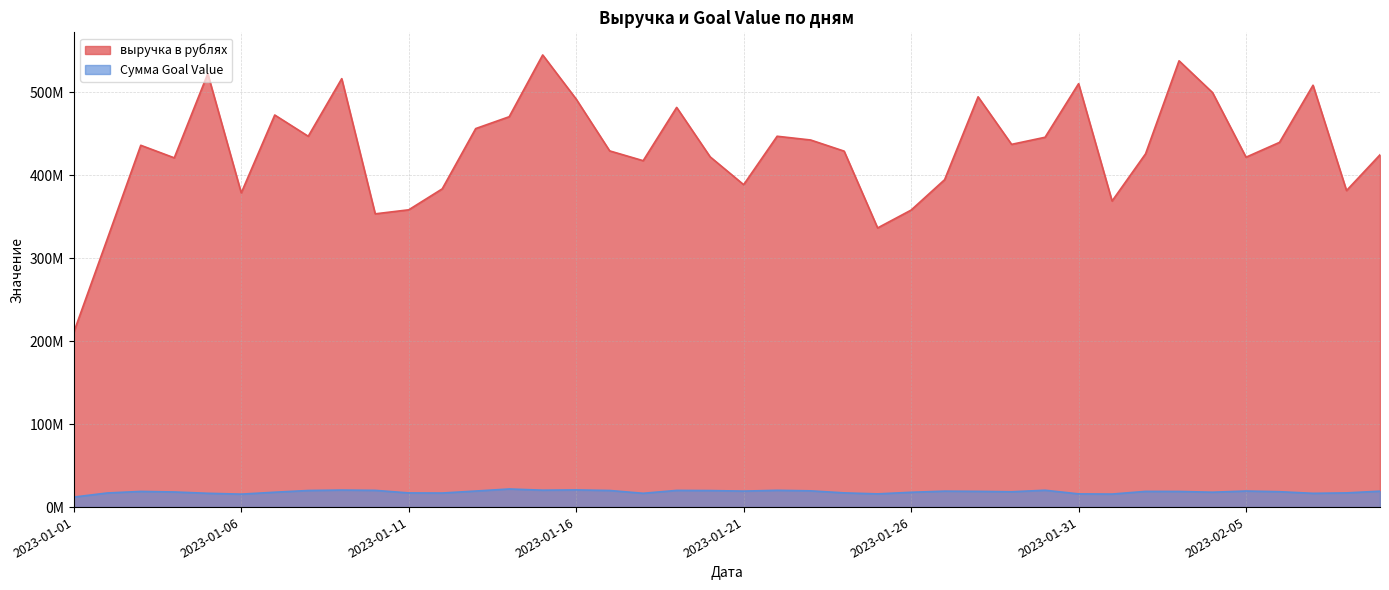

What is the lowest value of the Сумма Goal Value series?

12074871